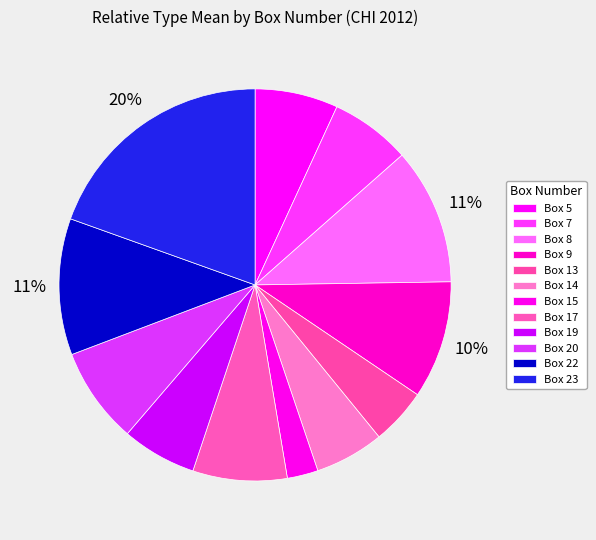

How many slices are in this pie chart?

12